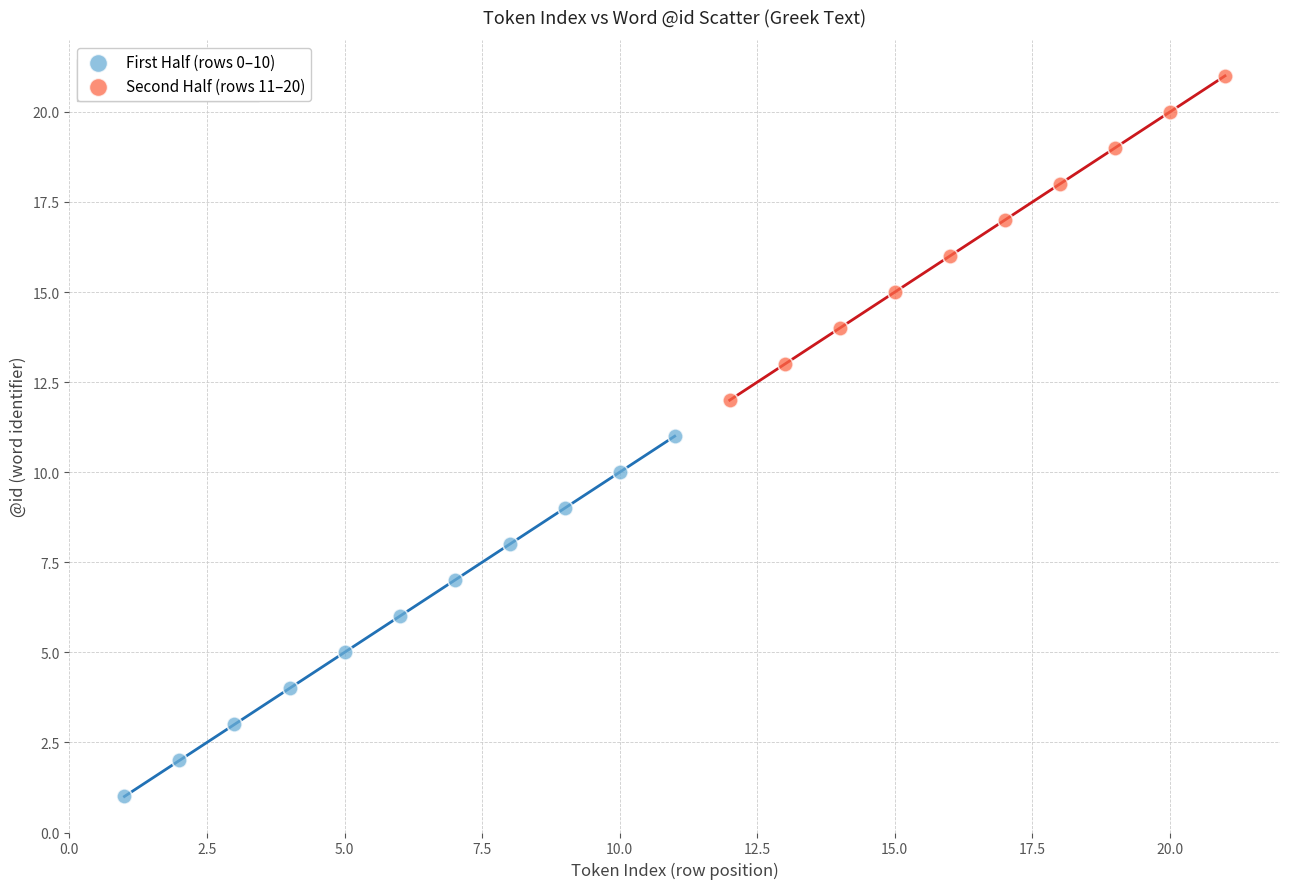

Which series contains the lowest Y value?

First Half (rows 0–10)